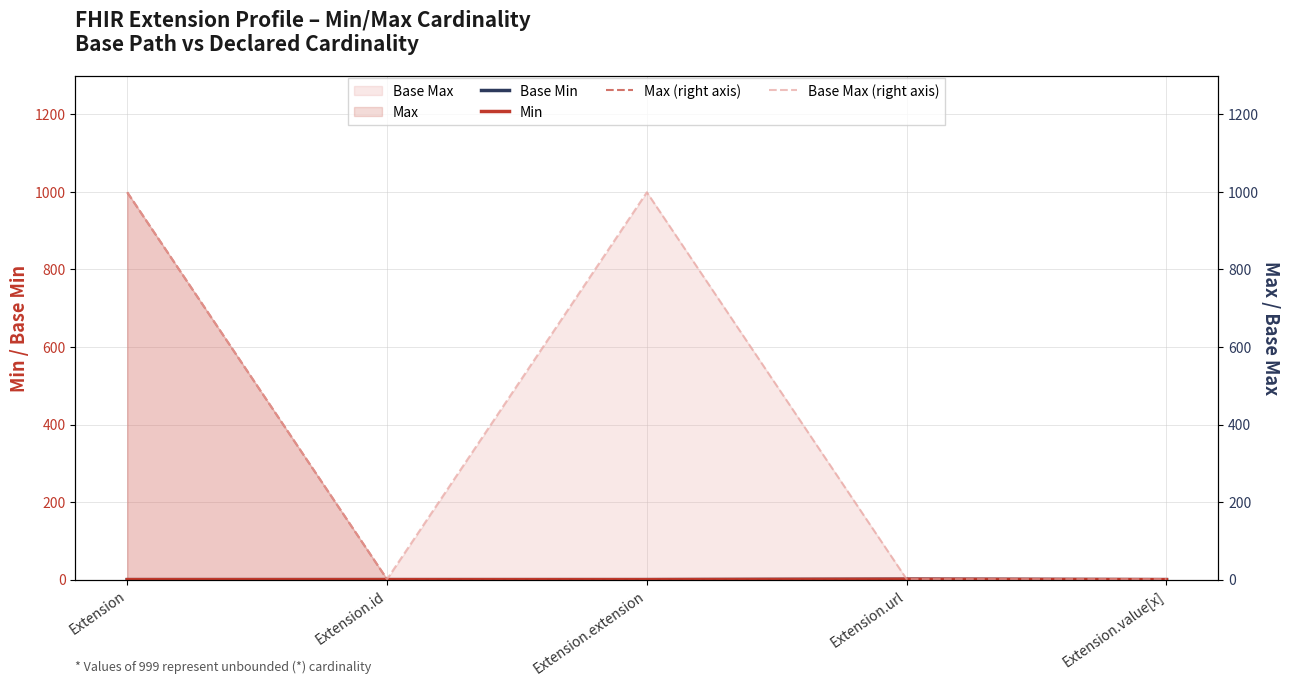

In Base Min, how many points are higher than both neighbors (excluding endpoints)?

1